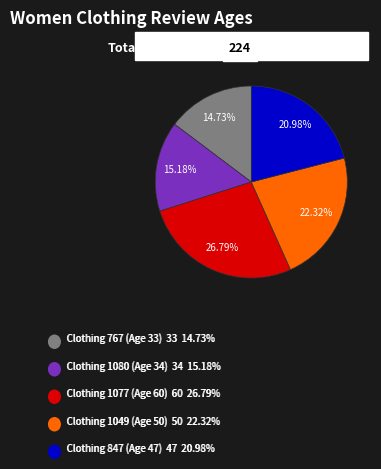

Is there any slice that represents more than half of the pie?

No